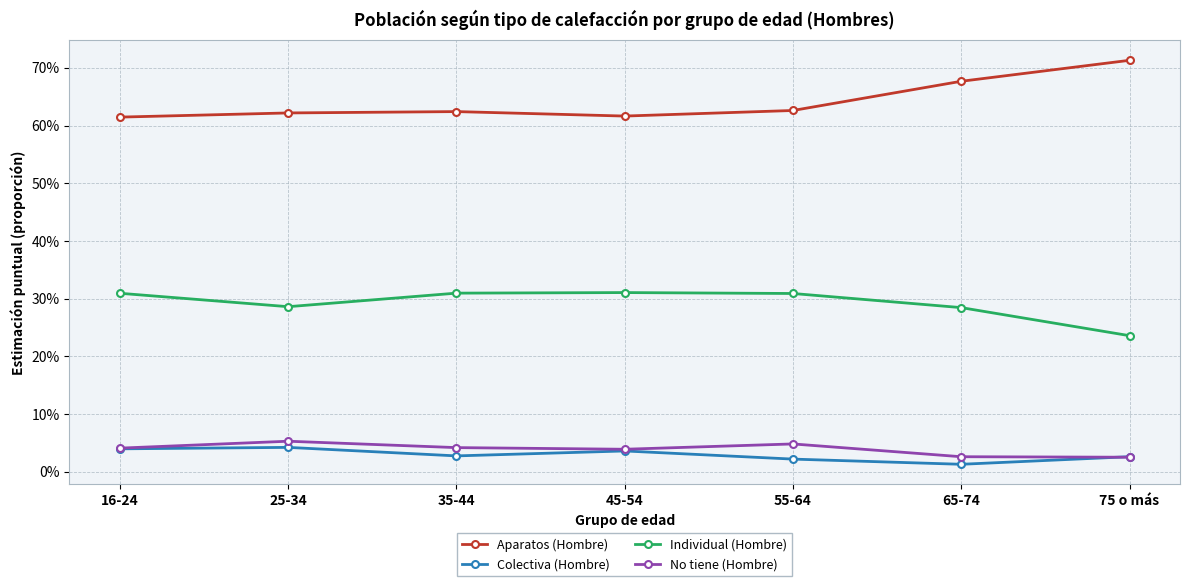

Does the chart have visible grid lines?

Yes